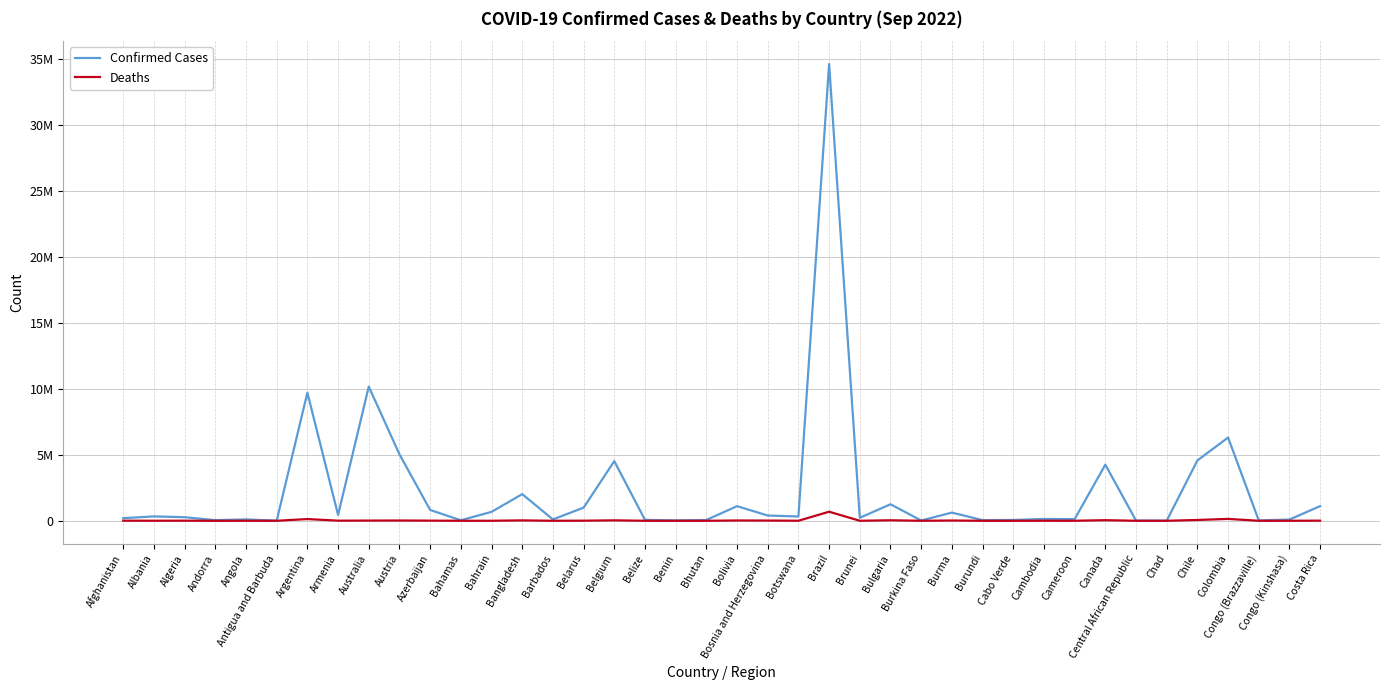

What are all the series names shown in the legend?

Confirmed Cases, Deaths